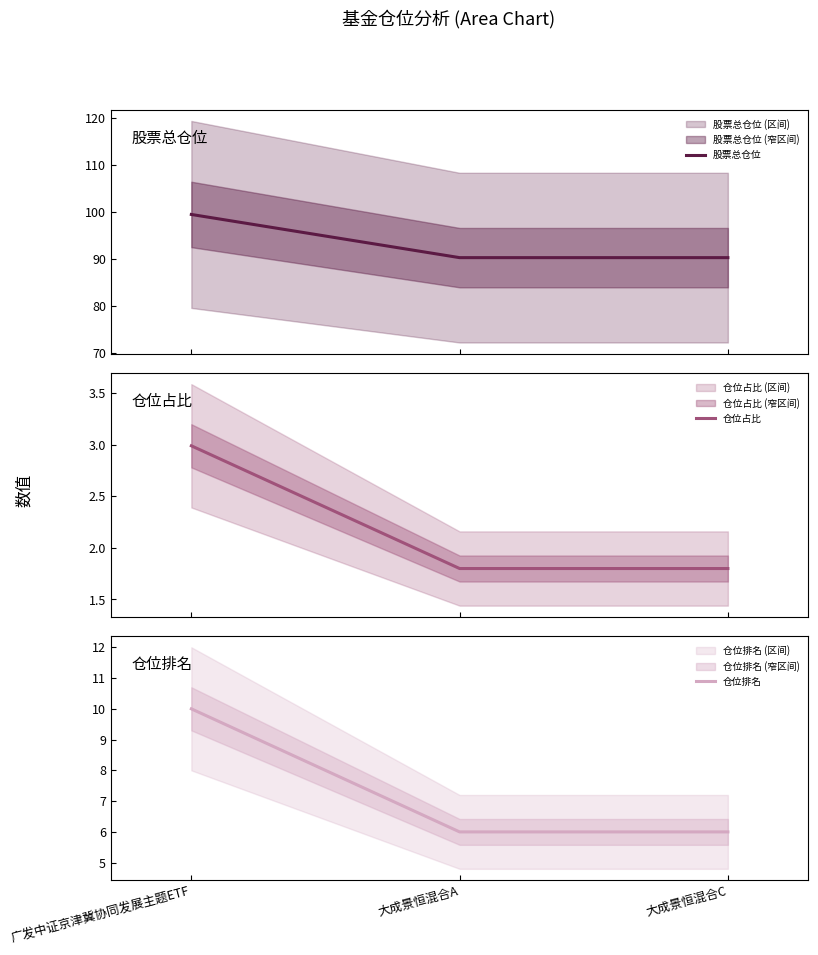

What is the highest value of the 仓位占比 series?

3.0